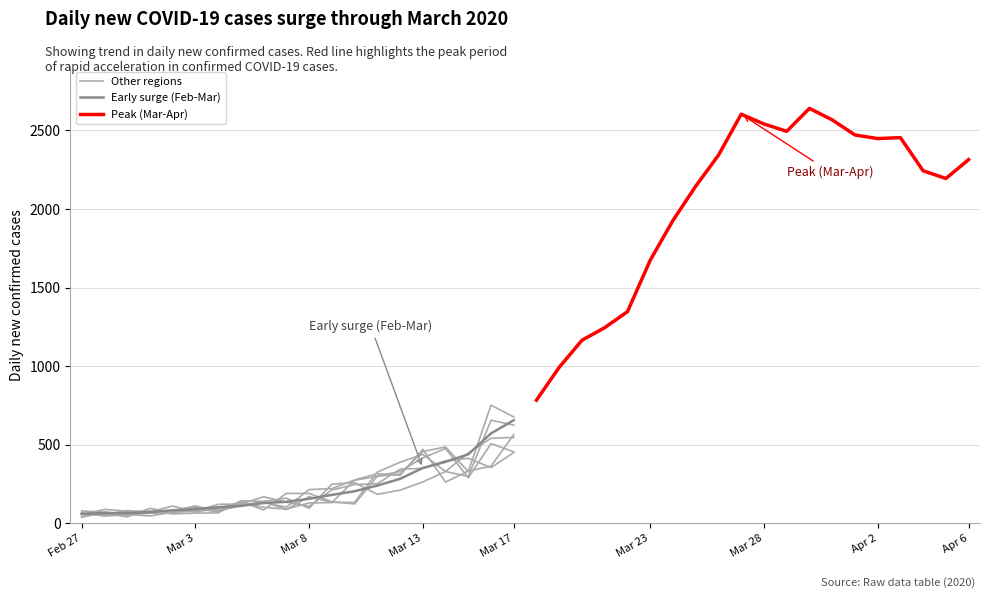

Where is Peak (Mar-Apr) nearest to the value 1712?

Mar 23